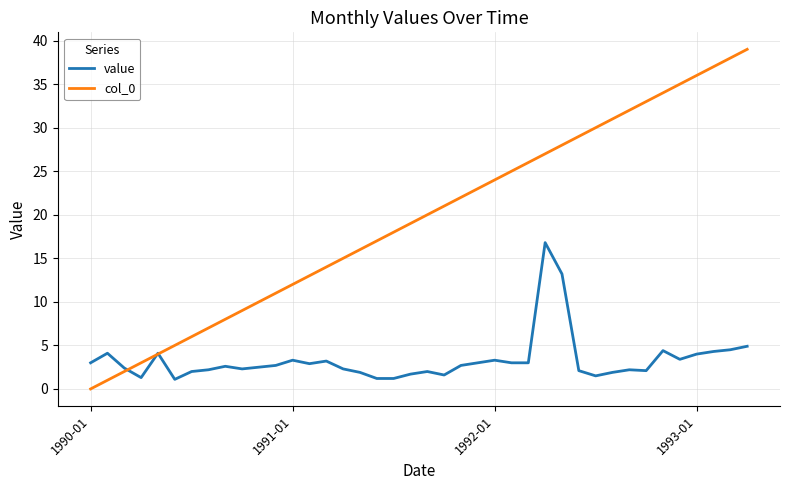

What is the maximum value shown in the chart?

39.0